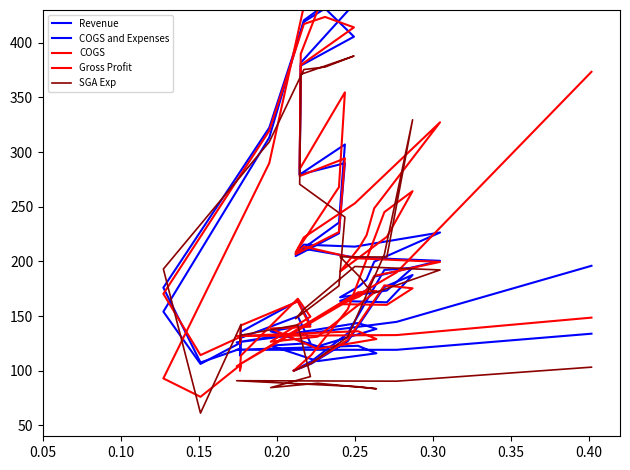

What is the maximum value for Gross Profit?

515.1